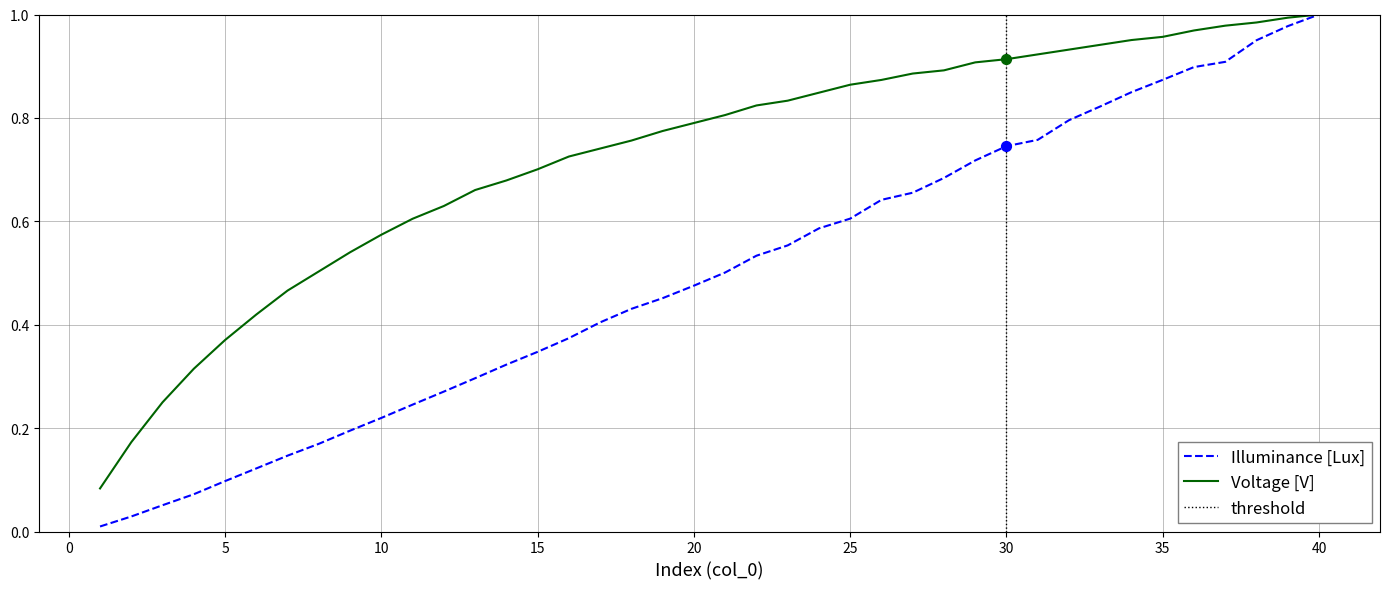

At which label does Illuminance [Lux] reach its peak?

40